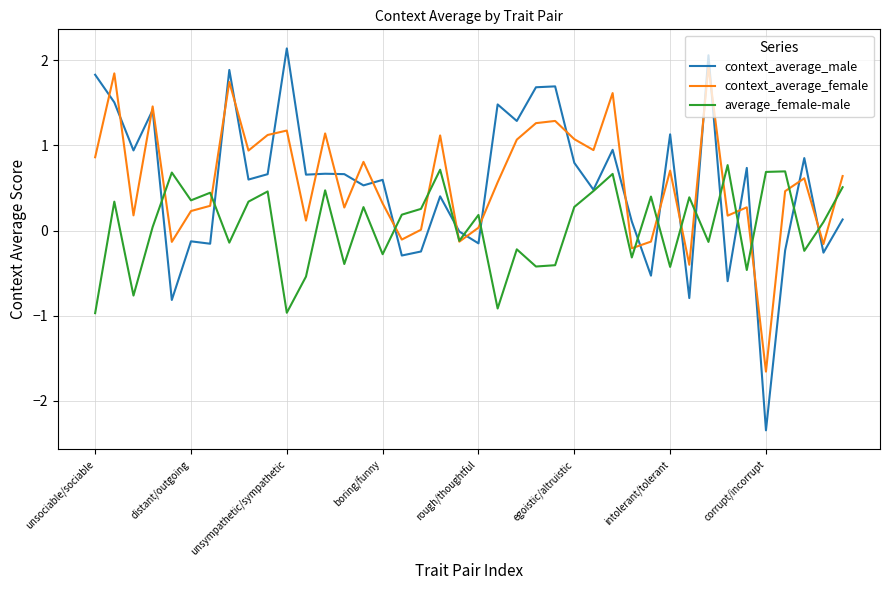

True or false: context_average_male has more than 2 interior local peaks.

True